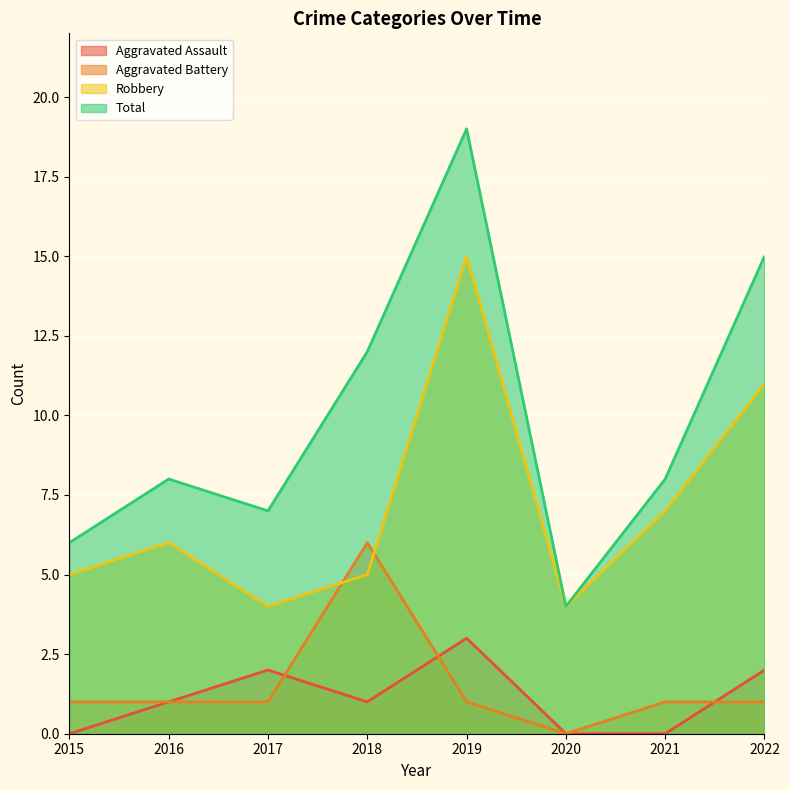

In Aggravated Battery, how many points are higher than both neighbors (excluding endpoints)?

1